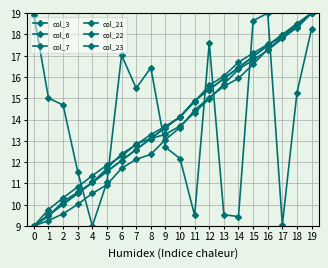

The col_7 series shows 19.0 at 19. True or false?

True